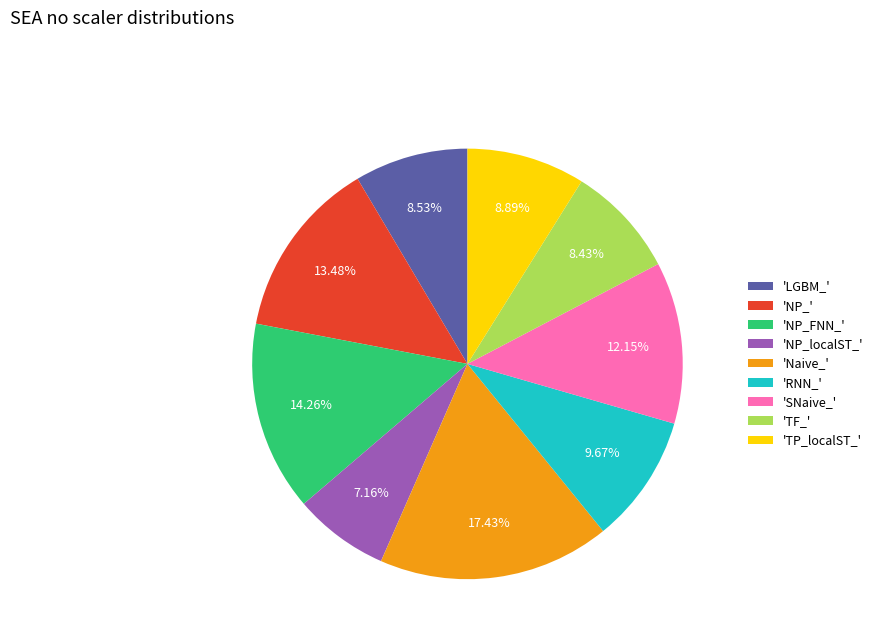

Between 'RNN_' and 'TP_localST_', which is larger?

'RNN_'